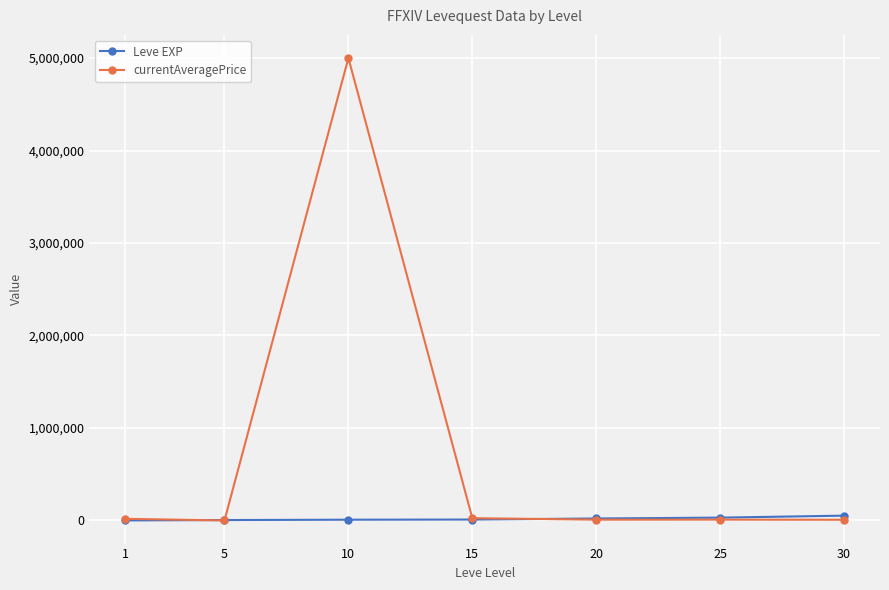

What is the average value of the currentAveragePrice series?

724095